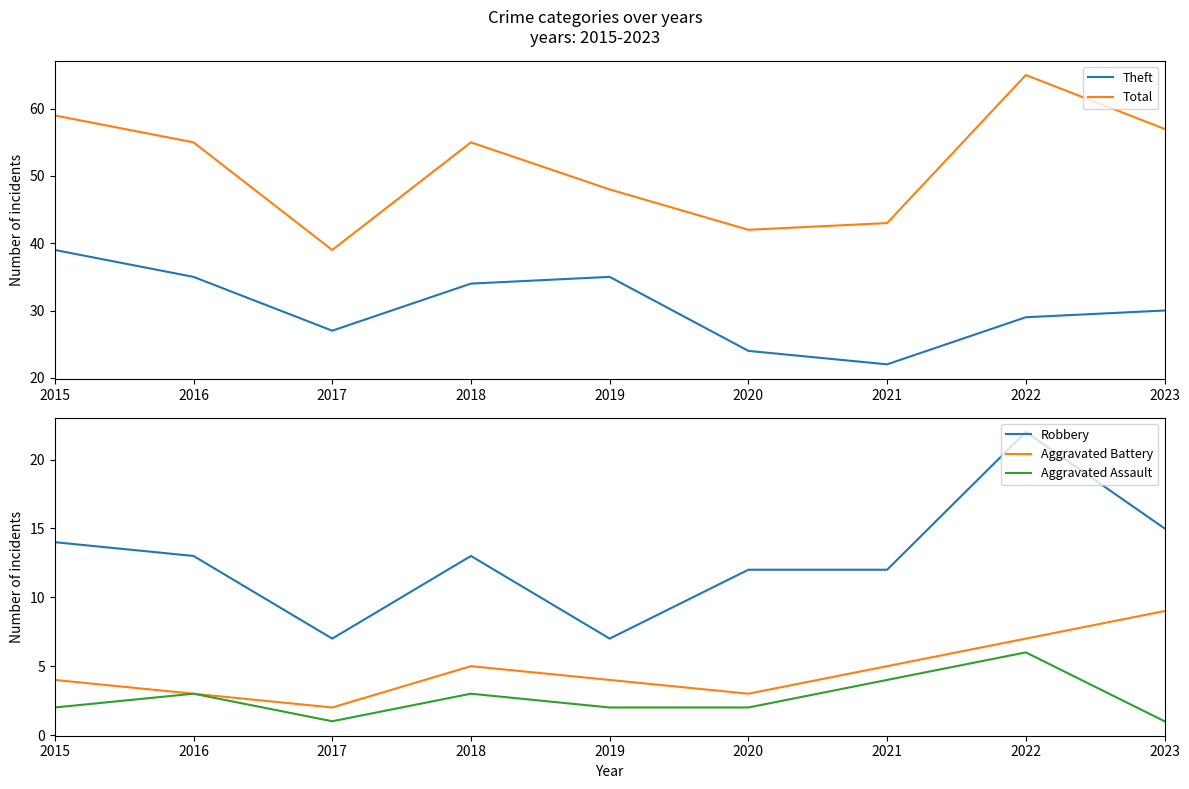

How many distinct data groups are displayed?

5